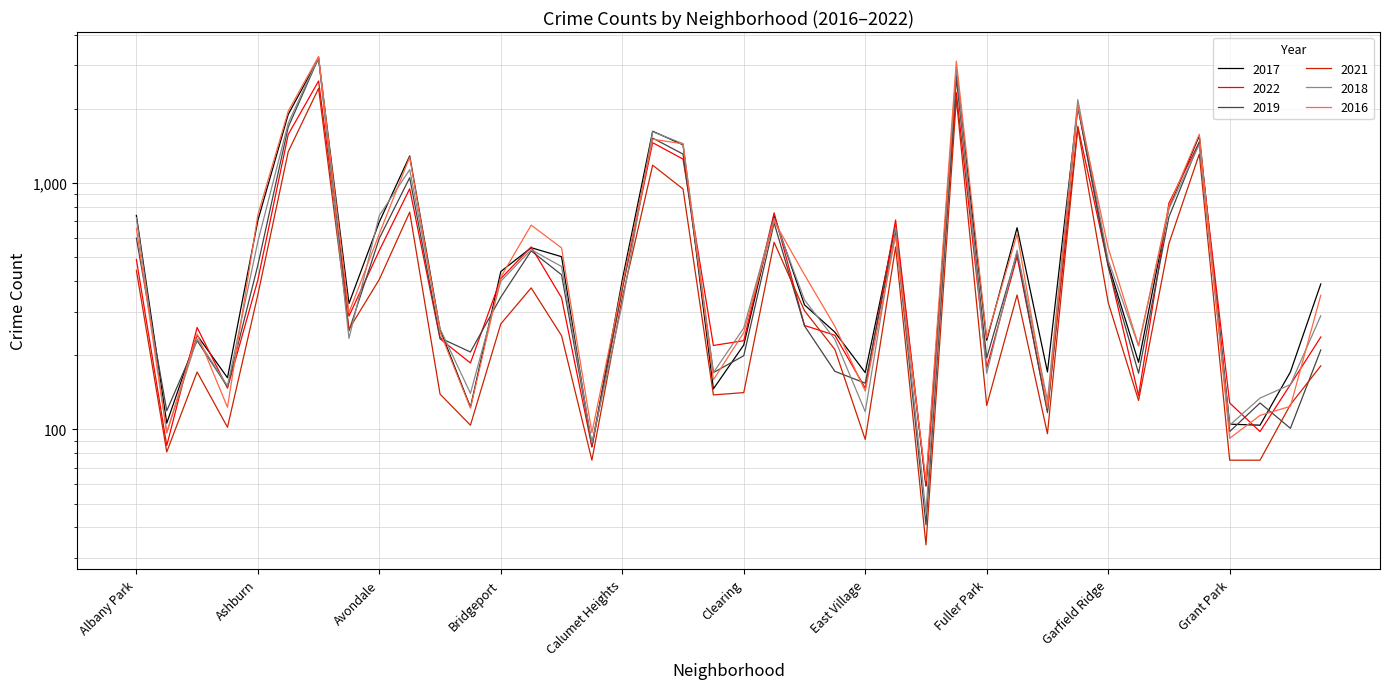

Reading left to right, transcribe all the data shown in this chart.

2017: Albany Park=738	Andersonville=106	Archer Heights=241	Armour Square=162	Ashburn=704	Auburn Gresham=1896	Austin=3200	Avalon Park=324	Avondale=695	Belmont Cragin=1286	Beverly=254	Boystown=123	Bridgeport=437	Brighton Park=546	Bucktown=502	Burnside=85	Calumet Heights=404	Chatham=1620	Chicago Lawn=1428	Chinatown=146	Clearing=220	Douglas=735	Dunning=320	East Side=248	East Village=170	Edgewater=668	Edison Park=59	Englewood=2822	Fuller Park=230	Gage Park=658	Galewood=171	Garfield Park=2060	Garfield Ridge=469	Gold Coast=187	Grand Boulevard=795	Grand Crossing=1554	Grant Park=105	Greektown=104	Hegewisch=171	Hermosa=389
2022: Albany Park=489	Andersonville=86	Archer Heights=259	Armour Square=147	Ashburn=404	Auburn Gresham=1572	Austin=2591	Avalon Park=288	Avondale=532	Belmont Cragin=947	Beverly=233	Boystown=186	Bridgeport=409	Brighton Park=550	Bucktown=342	Burnside=85	Calumet Heights=372	Chatham=1456	Chicago Lawn=1249	Chinatown=219	Clearing=229	Douglas=756	Dunning=264	East Side=241	East Village=147	Edgewater=707	Edison Park=59	Englewood=2322	Fuller Park=178	Gage Park=503	Galewood=119	Garfield Park=1697	Garfield Ridge=463	Gold Coast=137	Grand Boulevard=829	Grand Crossing=1464	Grant Park=128	Greektown=98	Hegewisch=152	Hermosa=237
2019: Albany Park=597	Andersonville=119	Archer Heights=229	Armour Square=149	Ashburn=464	Auburn Gresham=1684	Austin=3216	Avalon Park=251	Avondale=596	Belmont Cragin=1050	Beverly=235	Boystown=206	Bridgeport=344	Brighton Park=530	Bucktown=424	Burnside=87	Calumet Heights=372	Chatham=1520	Chicago Lawn=1309	Chinatown=170	Clearing=199	Douglas=688	Dunning=263	East Side=172	East Village=154	Edgewater=639	Edison Park=41	Englewood=2653	Fuller Park=195	Gage Park=520	Galewood=117	Garfield Park=2037	Garfield Ridge=457	Gold Coast=169	Grand Boulevard=728	Grand Crossing=1464	Grant Park=98	Greektown=128	Hegewisch=101	Hermosa=210
2021: Albany Park=442	Andersonville=81	Archer Heights=171	Armour Square=102	Ashburn=352	Auburn Gresham=1338	Austin=2419	Avalon Park=255	Avondale=406	Belmont Cragin=761	Beverly=139	Boystown=104	Bridgeport=268	Brighton Park=375	Bucktown=240	Burnside=75	Calumet Heights=342	Chatham=1180	Chicago Lawn=945	Chinatown=138	Clearing=141	Douglas=574	Dunning=303	East Side=211	East Village=91	Edgewater=550	Edison Park=34	Englewood=2194	Fuller Park=125	Gage Park=351	Galewood=96	Garfield Park=1674	Garfield Ridge=327	Gold Coast=131	Grand Boulevard=568	Grand Crossing=1310	Grant Park=75	Greektown=75	Hegewisch=126	Hermosa=181
2018: Albany Park=723	Andersonville=97	Archer Heights=233	Armour Square=150	Ashburn=578	Auburn Gresham=1746	Austin=3235	Avalon Park=234	Avondale=738	Belmont Cragin=1132	Beverly=256	Boystown=140	Bridgeport=399	Brighton Park=536	Bucktown=458	Burnside=88	Calumet Heights=324	Chatham=1613	Chicago Lawn=1443	Chinatown=170	Clearing=258	Douglas=719	Dunning=335	East Side=232	East Village=118	Edgewater=662	Edison Park=46	Englewood=2945	Fuller Park=169	Gage Park=533	Galewood=131	Garfield Park=2178	Garfield Ridge=486	Gold Coast=218	Grand Boulevard=785	Grand Crossing=1432	Grant Park=104	Greektown=134	Hegewisch=152	Hermosa=289
2016: Albany Park=654	Andersonville=97	Archer Heights=244	Armour Square=123	Ashburn=741	Auburn Gresham=1954	Austin=3259	Avalon Park=298	Avondale=622	Belmont Cragin=1273	Beverly=248	Boystown=122	Bridgeport=415	Brighton Park=674	Bucktown=545	Burnside=97	Calumet Heights=385	Chatham=1504	Chicago Lawn=1441	Chinatown=159	Clearing=247	Douglas=699	Dunning=424	East Side=262	East Village=143	Edgewater=608	Edison Park=62	Englewood=3119	Fuller Park=235	Gage Park=620	Galewood=122	Garfield Park=2062	Garfield Ridge=545	Gold Coast=219	Grand Boulevard=806	Grand Crossing=1576	Grant Park=92	Greektown=114	Hegewisch=124	Hermosa=350